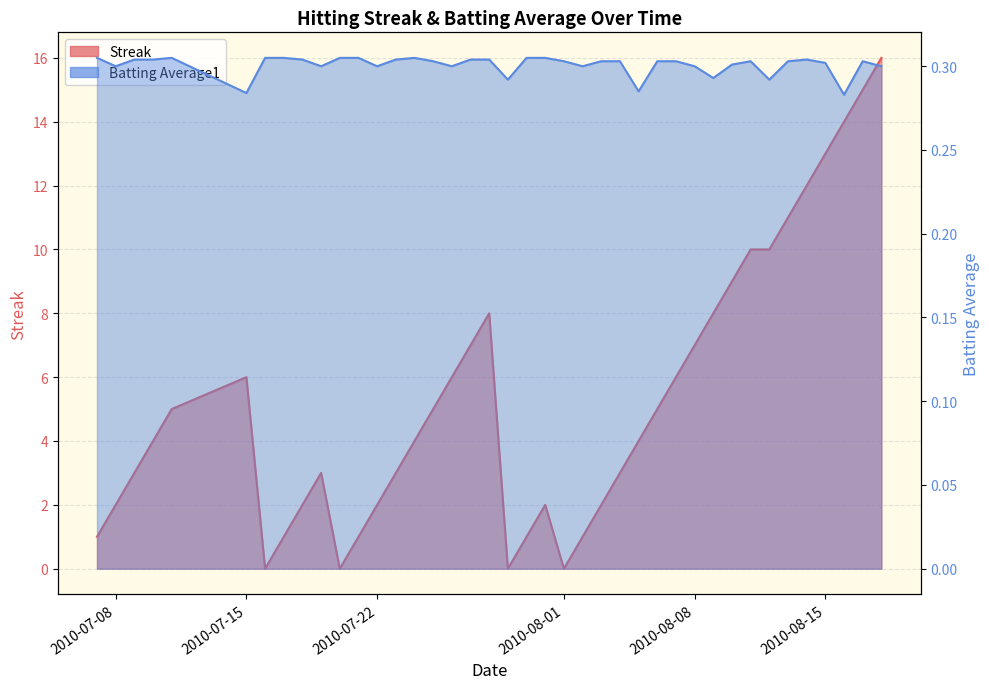

What is the approximate value of Streak at 2010-08-08?

7.0